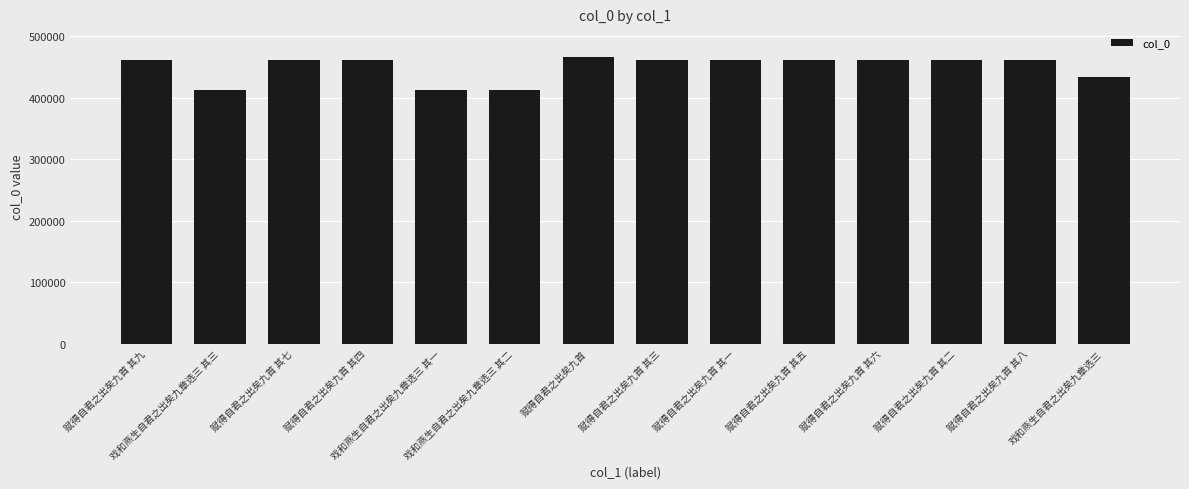

Where is the data nearest to the value 439133?

戏和燕生自君之出矣九章选三